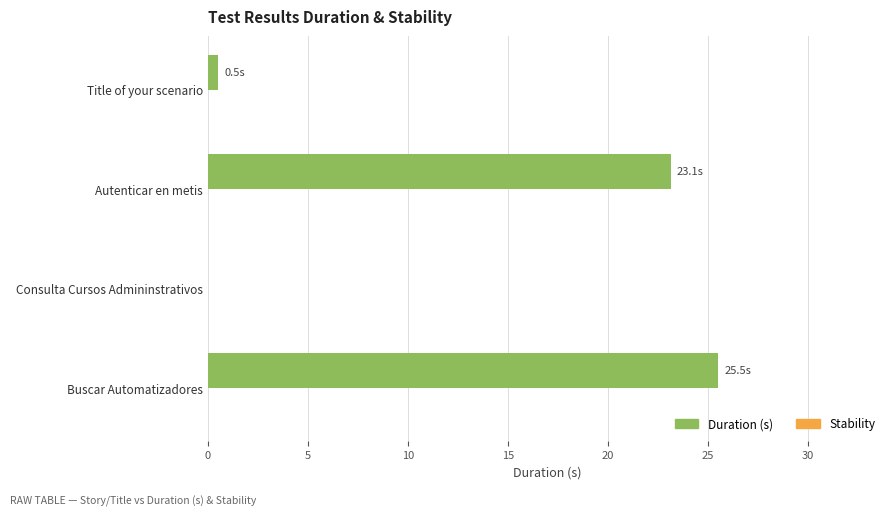

The value at Autenticar en metis is 10.9. True or false?

False